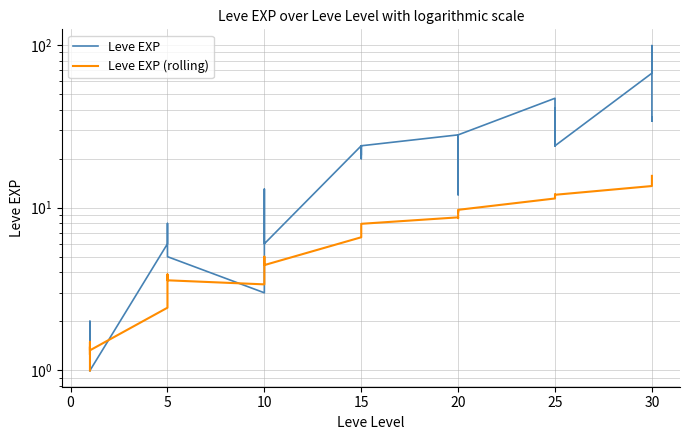

What is the difference between the maximum and minimum values in the Leve EXP (rolling) series?

14.7